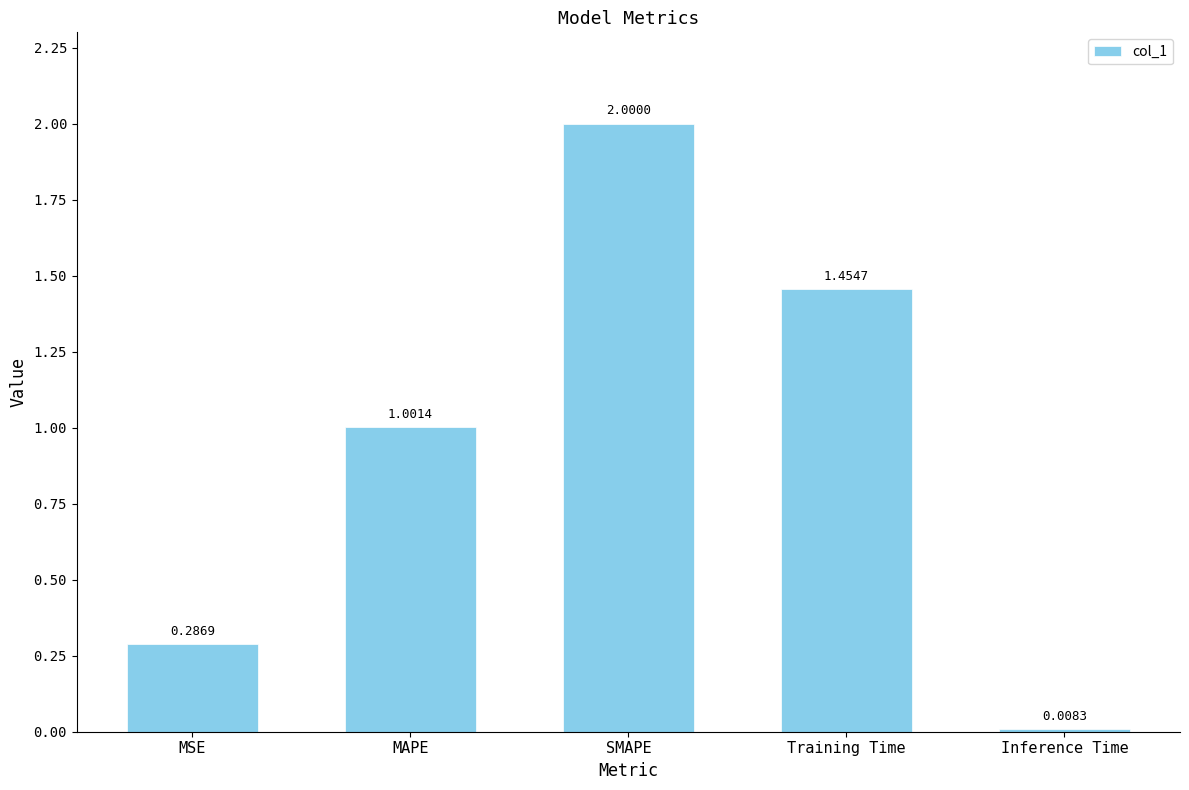

Are the bars horizontal?

No